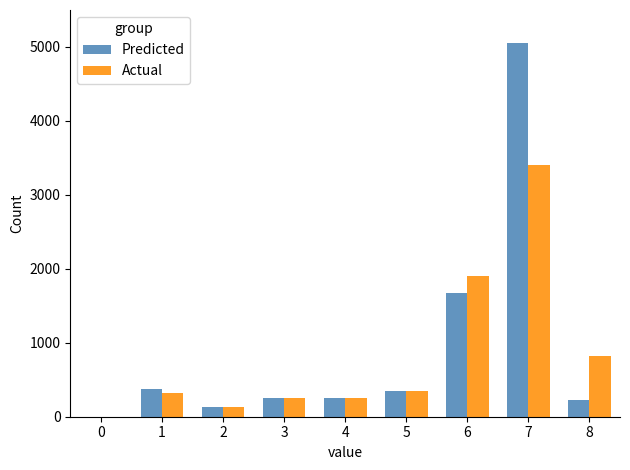

What are all the series names shown in the legend?

Predicted, Actual